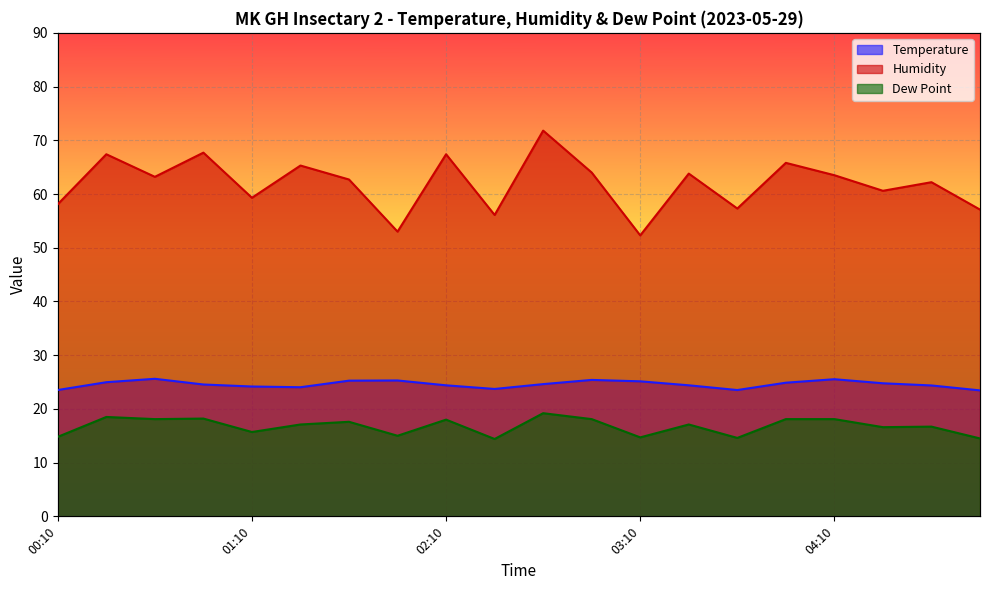

The Dew Point series shows 18.0 at 02:10. True or false?

True